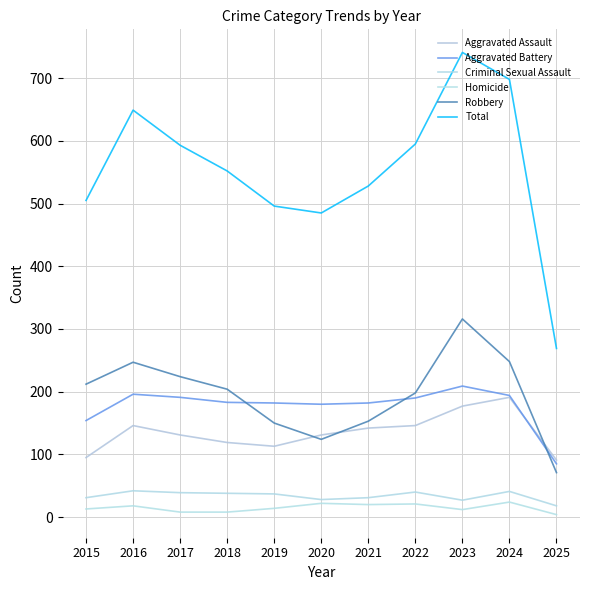

At how many categories does at least one series exceed 451?

10